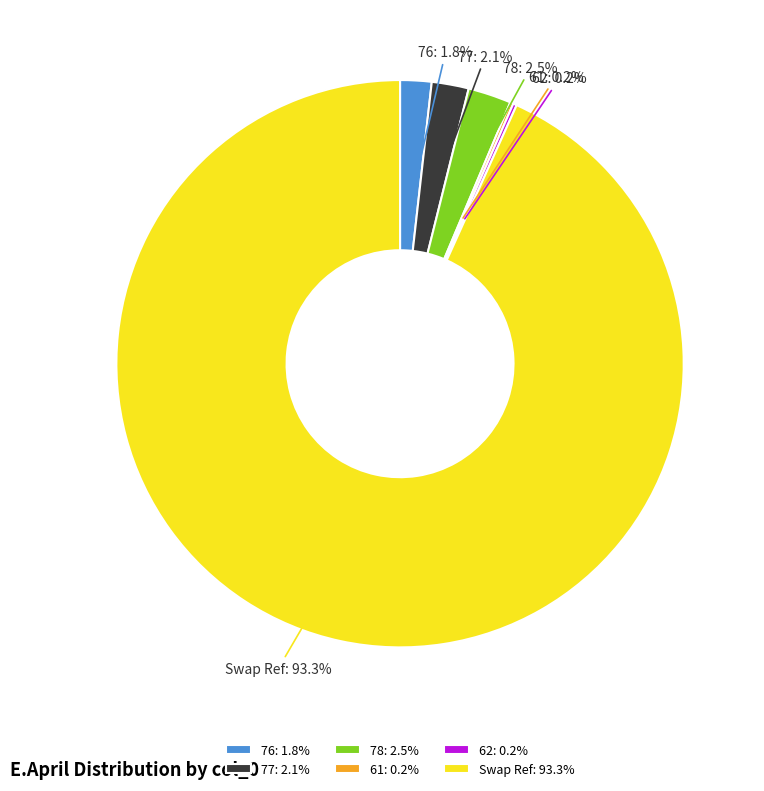

Is there a majority slice in this chart?

Yes